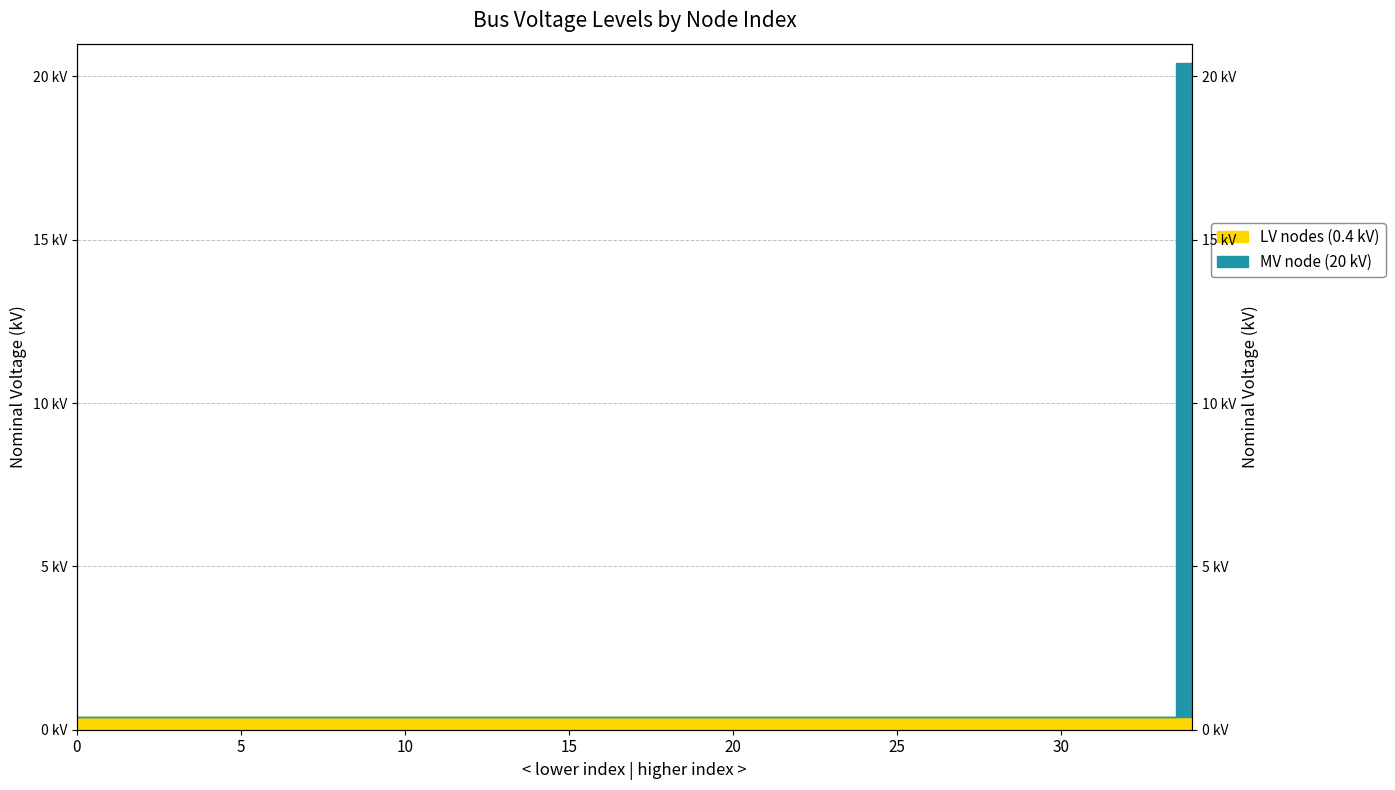

List the labels in order of value, smallest first.

0, 1, 2, 3, 4, 5, 6, 7, 8, 9, 10, 11, 12, 13, 14, 15, 16, 17, 18, 19, 20, 21, 22, 23, 24, 25, 26, 27, 28, 29, 30, 31, 32, 33, 34